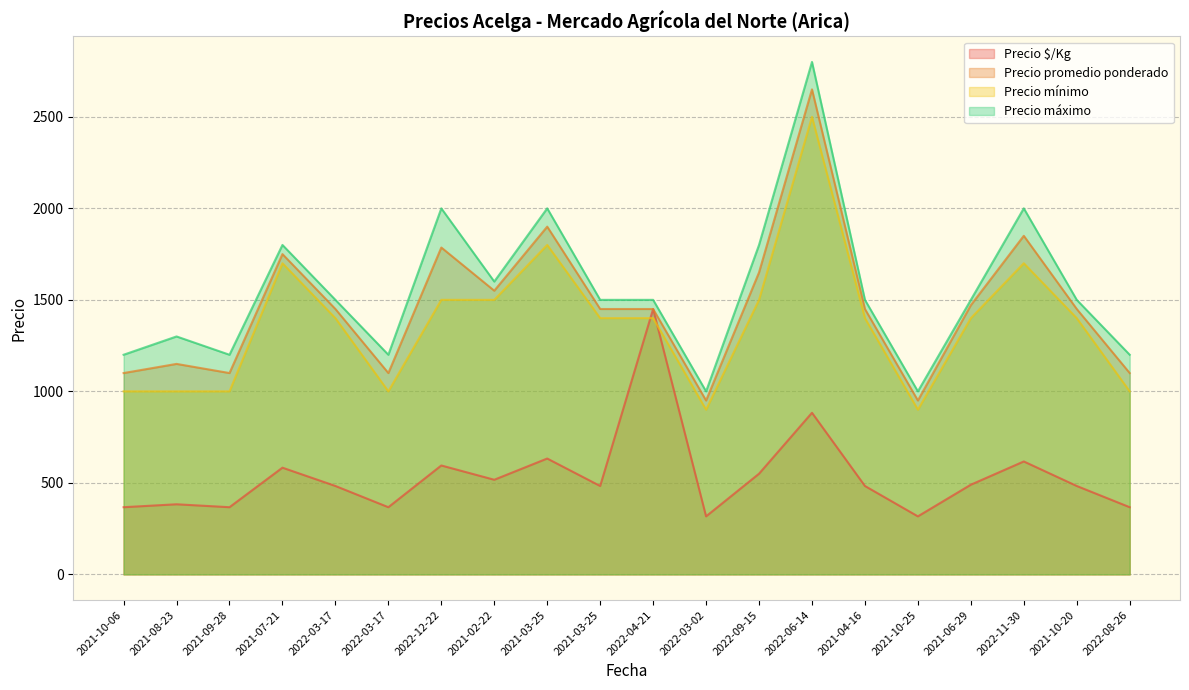

True or false: Precio promedio ponderado has more than 2 points higher than both neighbors.

True